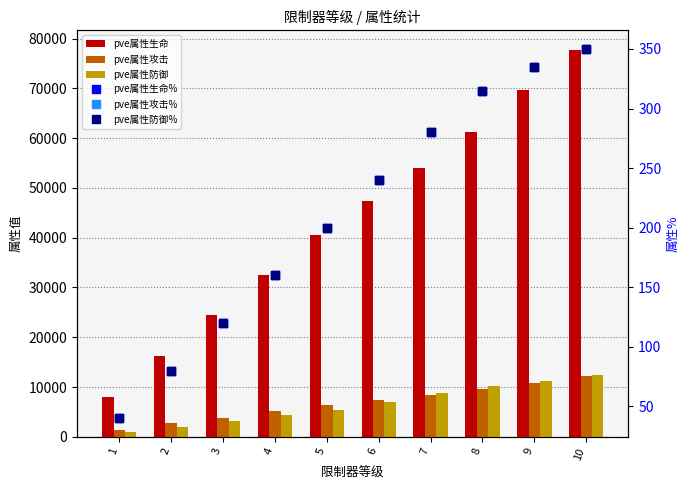

Between 6 and 5, which is larger?

6